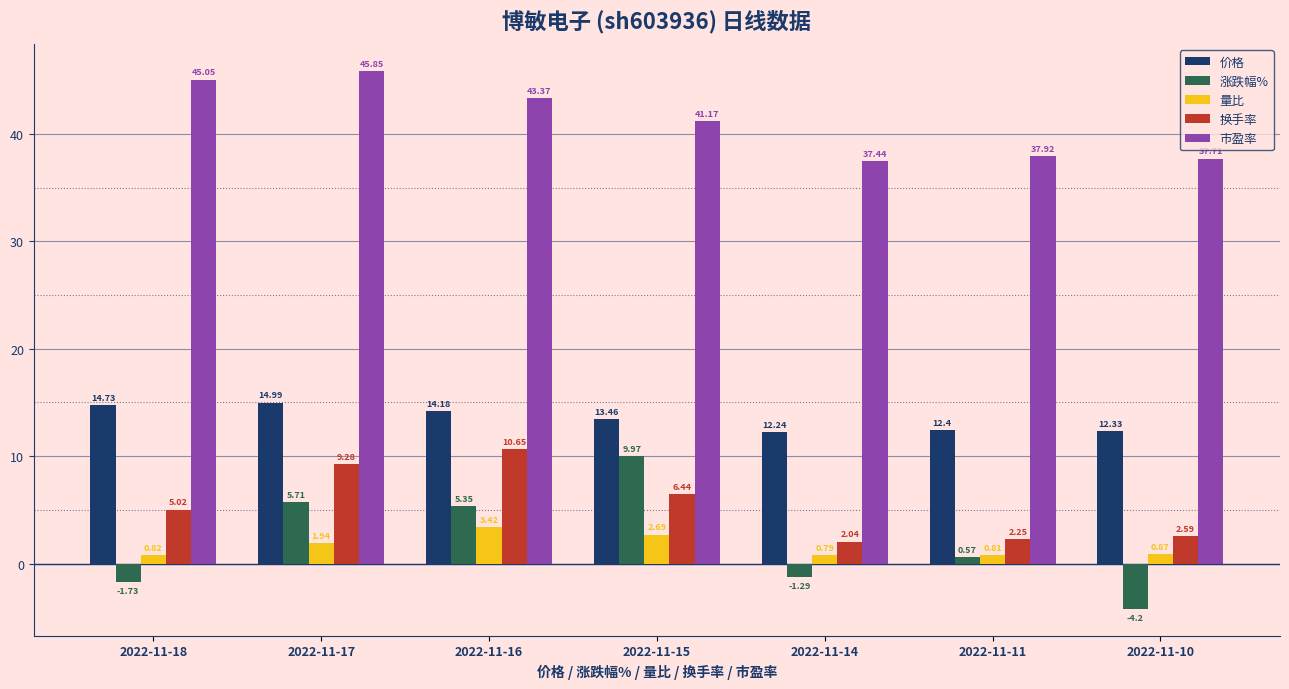

What is the total value across all series at 2022-11-18?

63.9